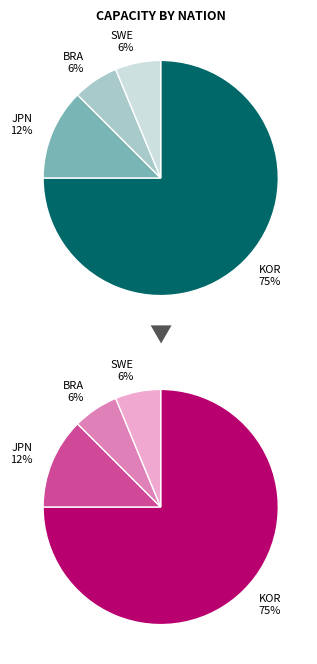

Is it true that kr KOR (CB/FW) is 19% of the pie?

False